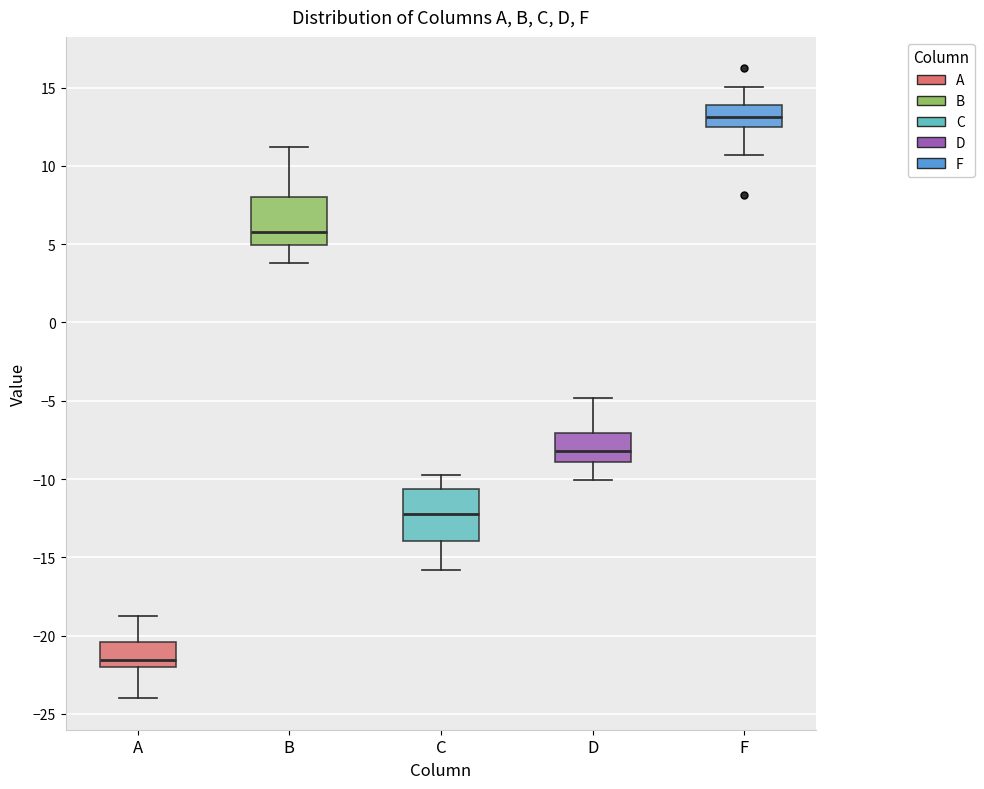

Which box's median line is the lowest?

A